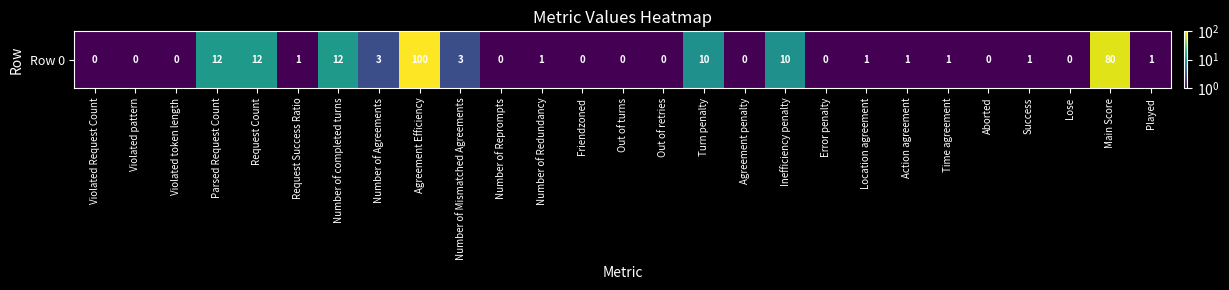

How many series are shown in this chart?

1